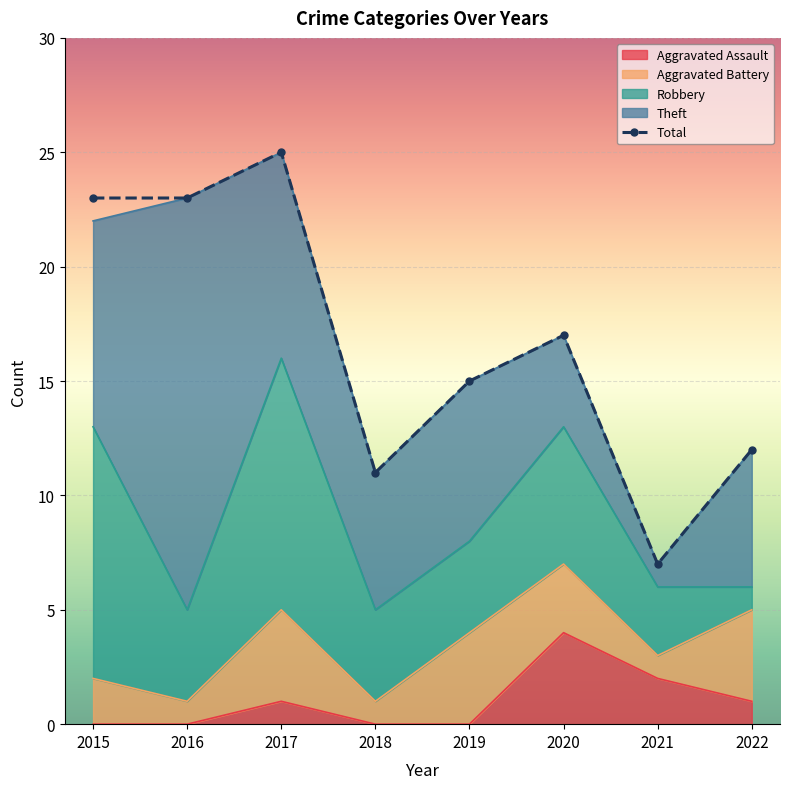

At how many categories does at least one series exceed 24?

1